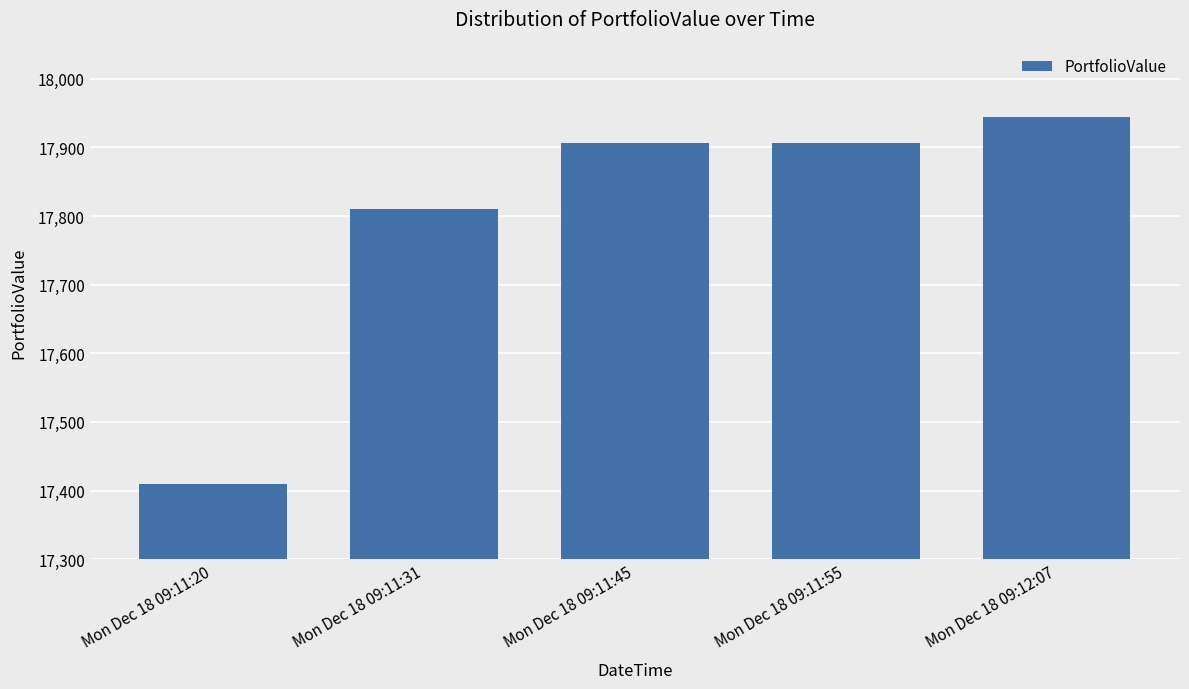

What is the change in value from Mon Dec 18 09:11:20 to Mon Dec 18 09:12:07?

+535.3